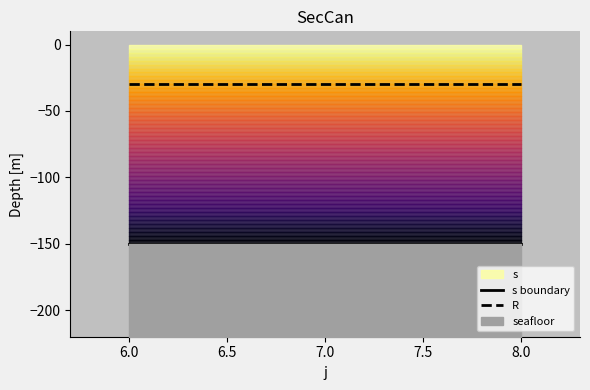

Reading left to right, what are all the values shown in this chart?

s boundary: -150	-150	-150
R: -30	-30	-30